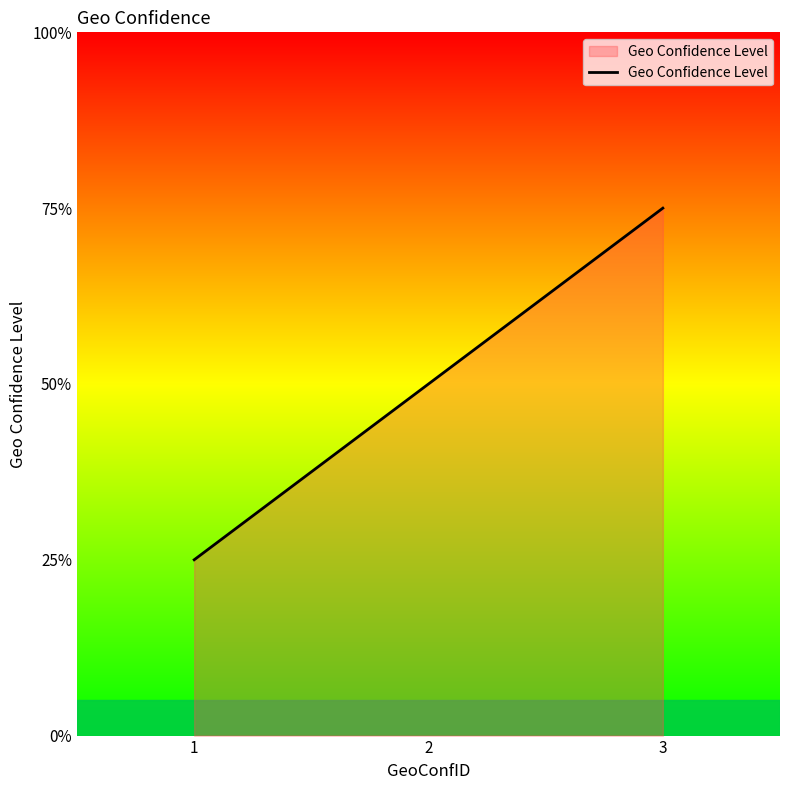

Does the chart display data point markers on the line(s)?

No